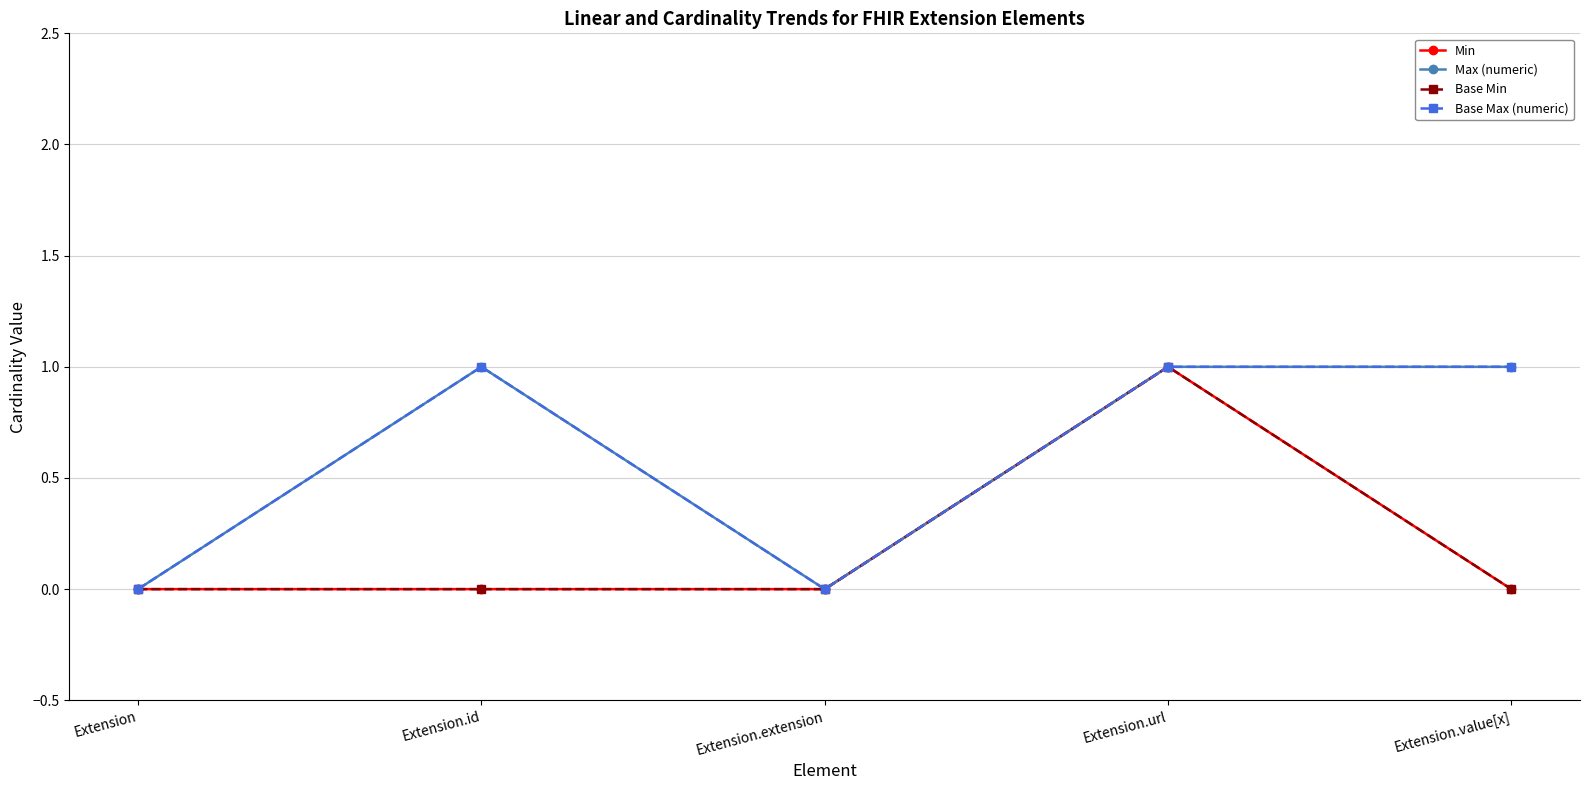

Does the chart have visible grid lines?

Yes